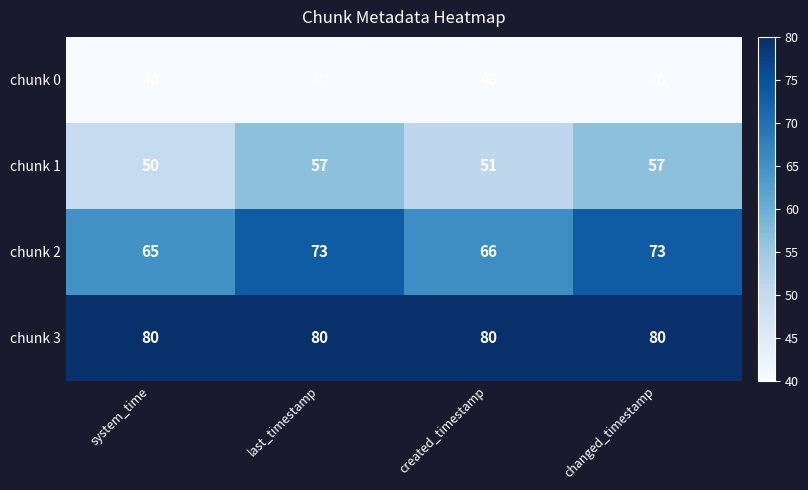

What is the difference between the highest and lowest values at system_time?

40